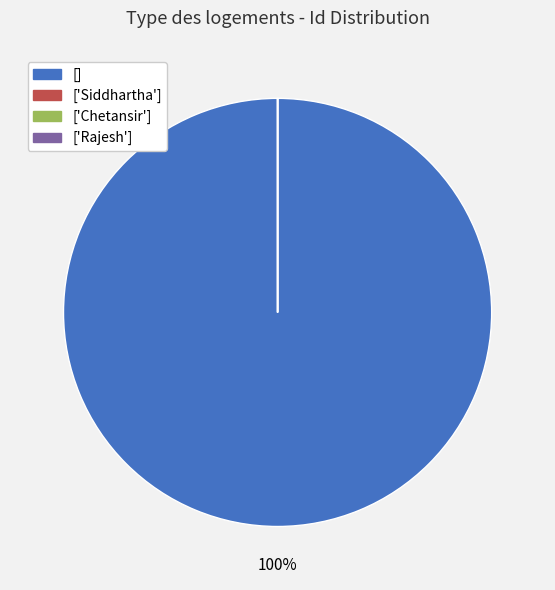

Is there any slice that represents more than half of the pie?

Yes